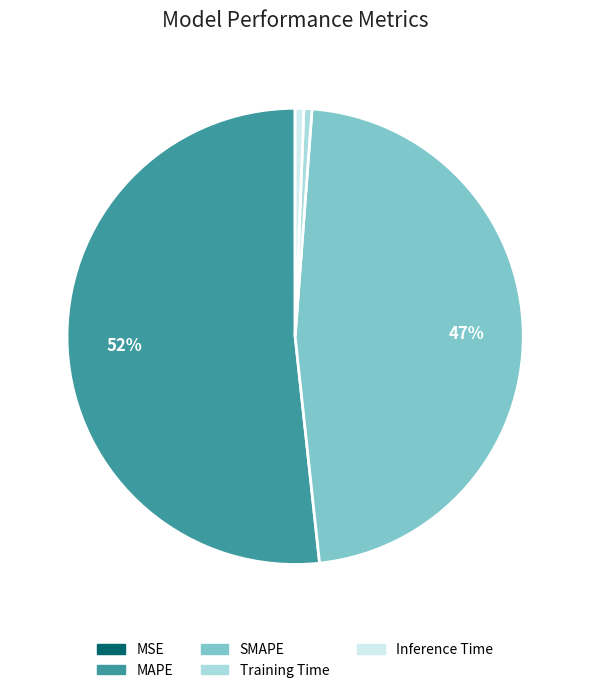

Is the sum of MAPE and Training Time greater than half?

Yes